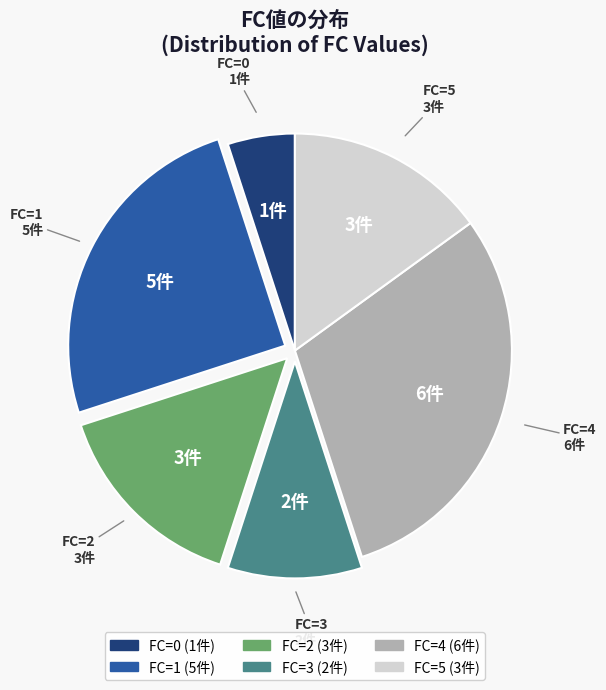

Does any single category account for the majority?

No